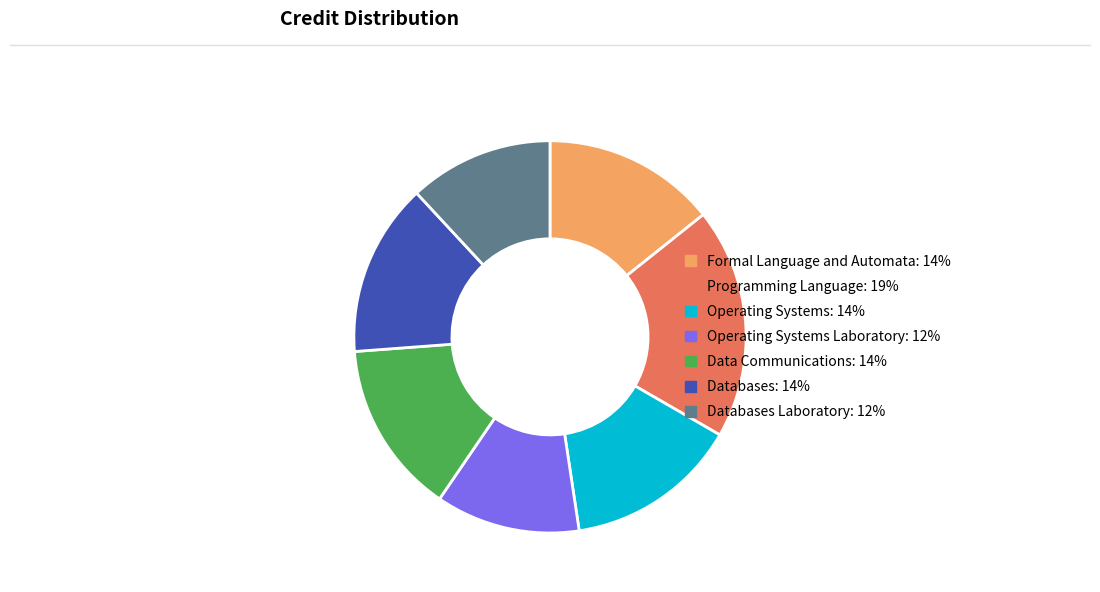

Which category has the biggest portion of the pie?

Programming Language: 19%